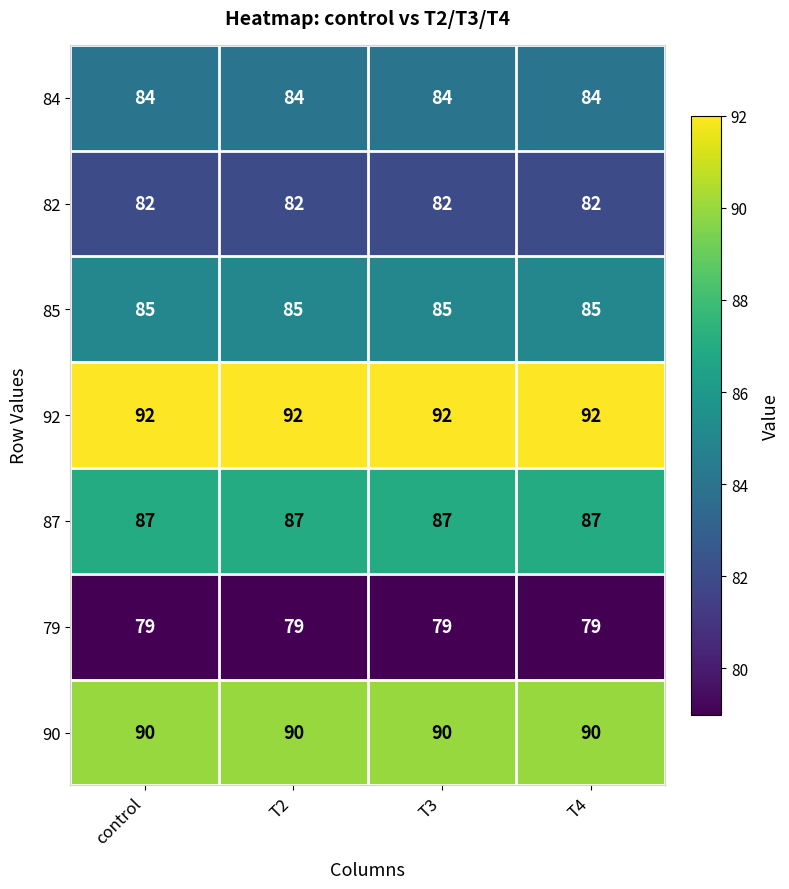

At T4, list the series in order from smallest to largest.

79, 82, 84, 85, 87, 90, 92